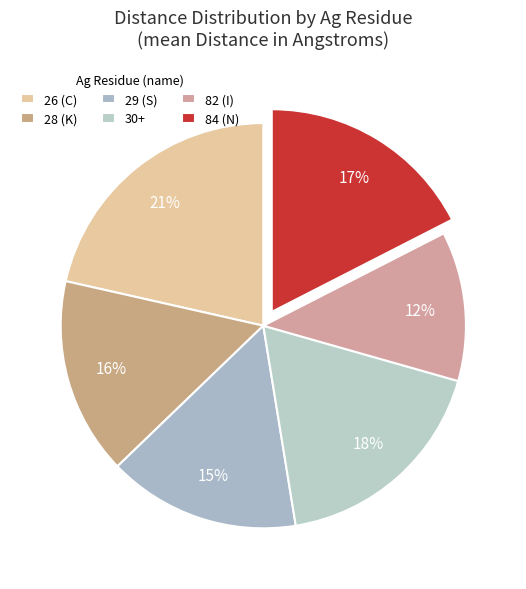

What percentage is the 84 (N) slice, to the nearest percent?

17%